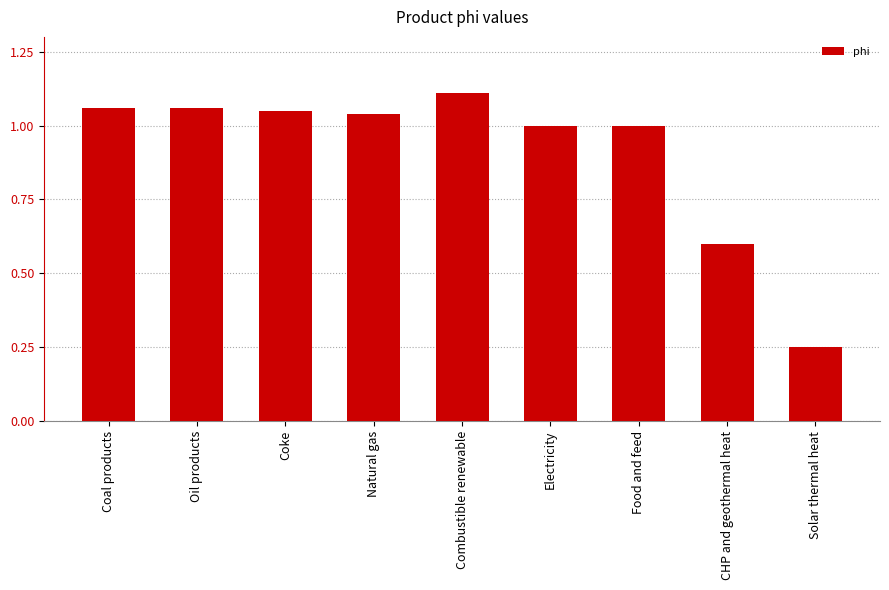

What is the difference between the values at Combustible renewable and Solar thermal heat?

0.9